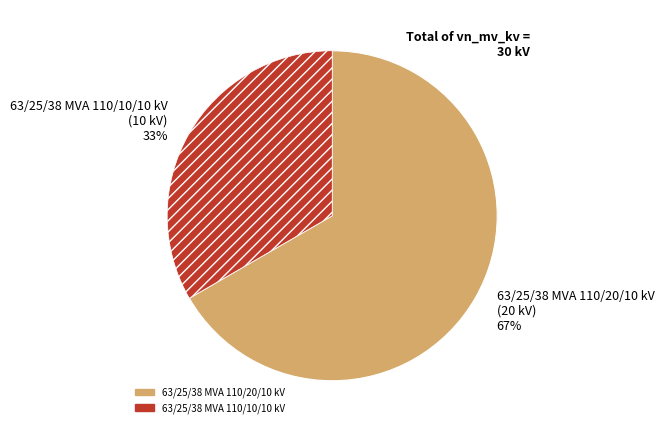

Which has a higher value, 63/25/38 MVA 110/10/10 kV or 63/25/38 MVA 110/20/10 kV?

63/25/38 MVA 110/20/10 kV